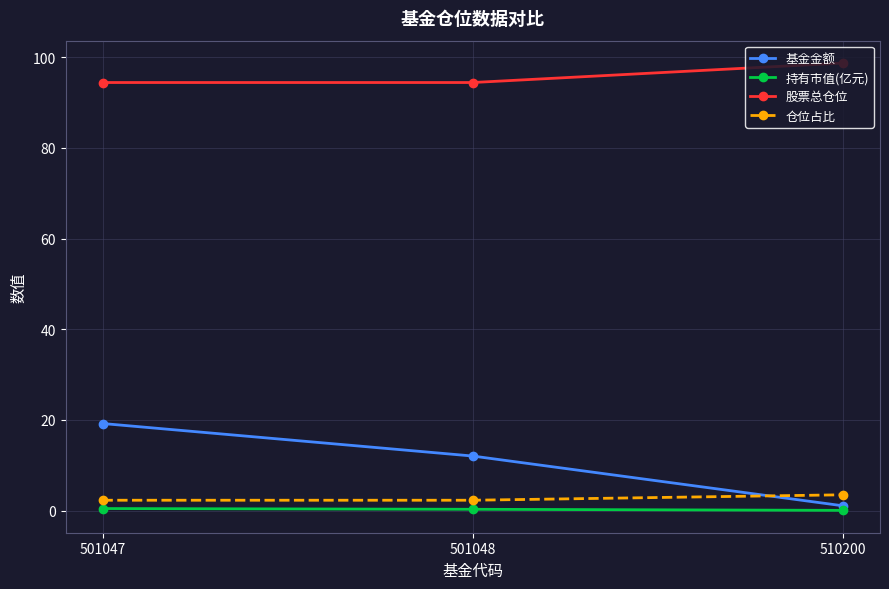

What is the difference between the maximum and minimum values in the 基金金额 series?

18.2